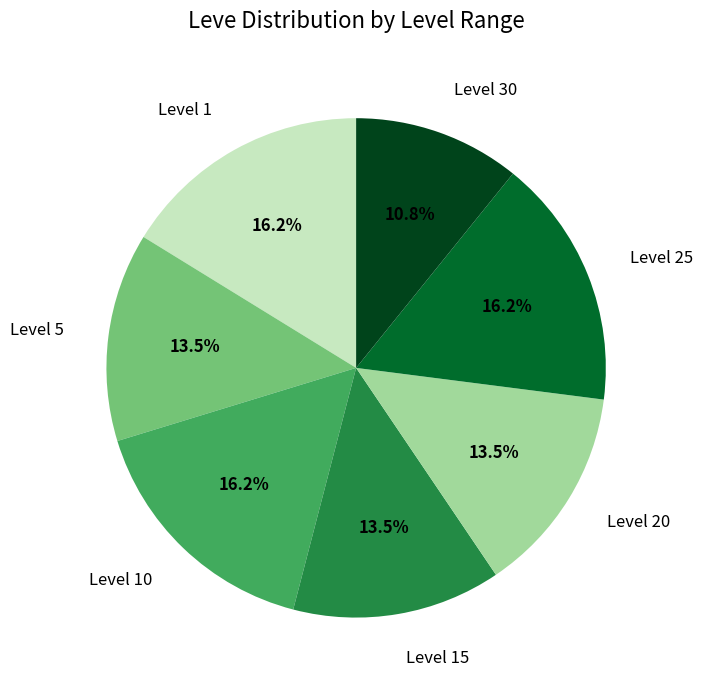

Is there a majority slice in this chart?

No